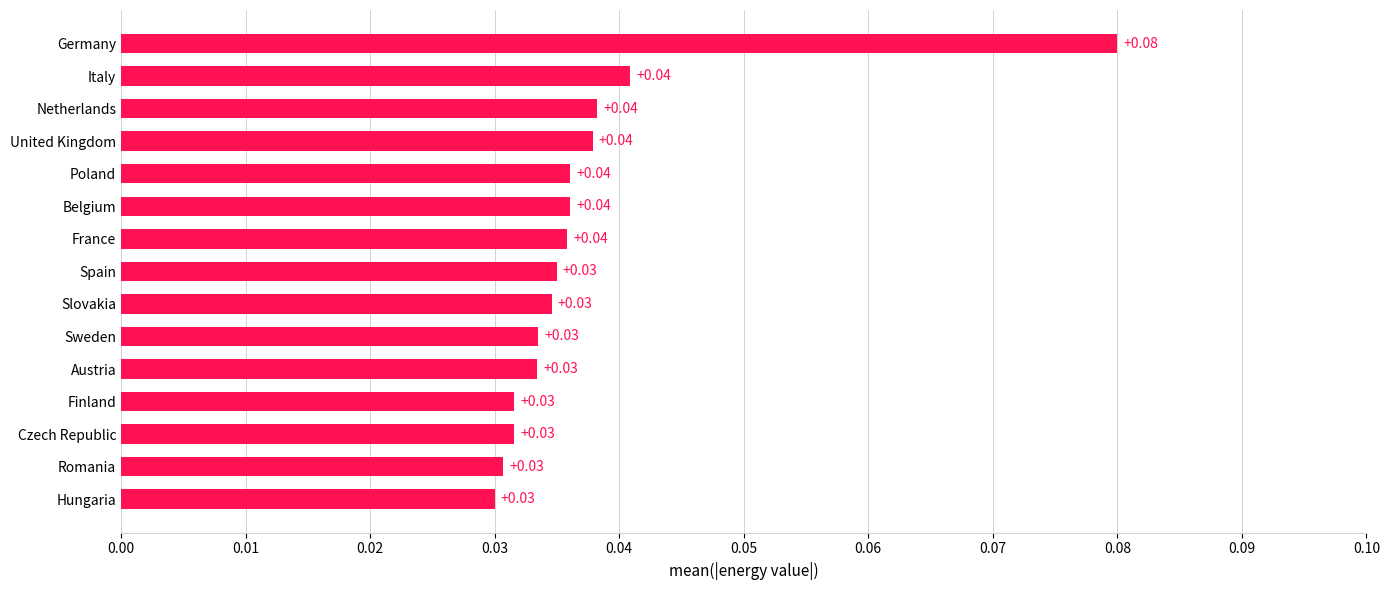

How many values are between 0 and 1?

15